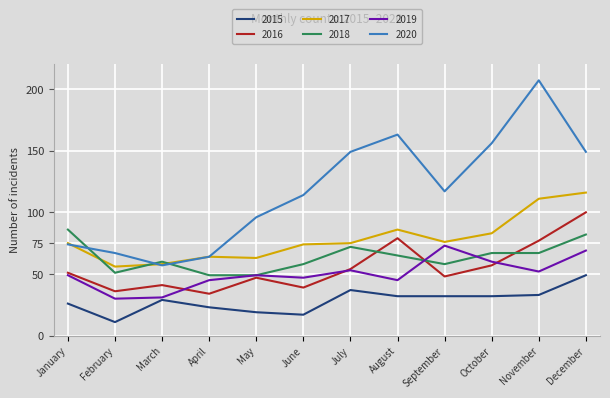

What is the approximate value of 2019 at October, to the nearest 5?

60